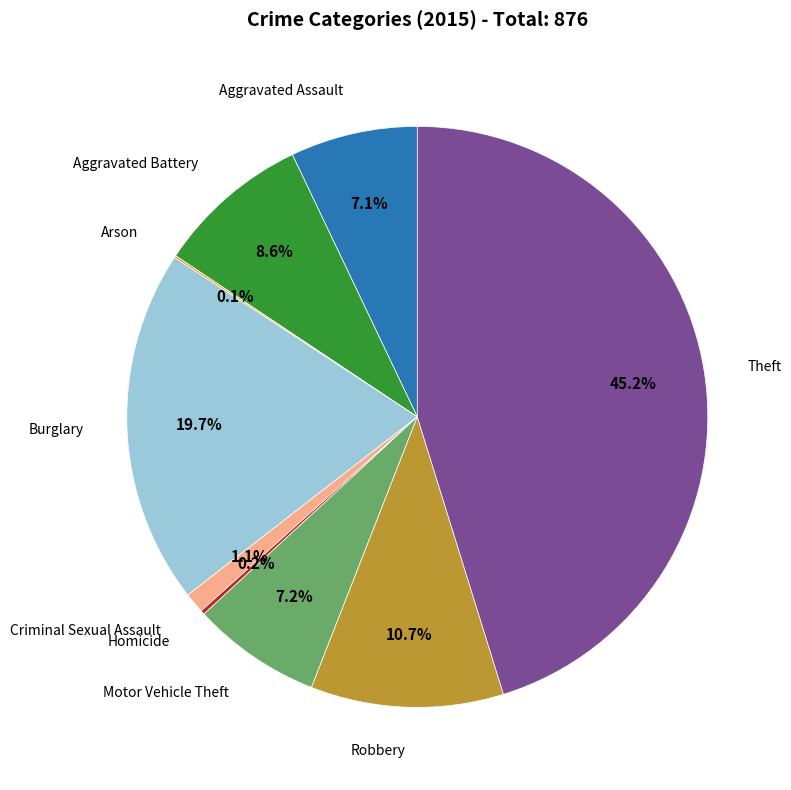

Does any single category account for the majority?

No